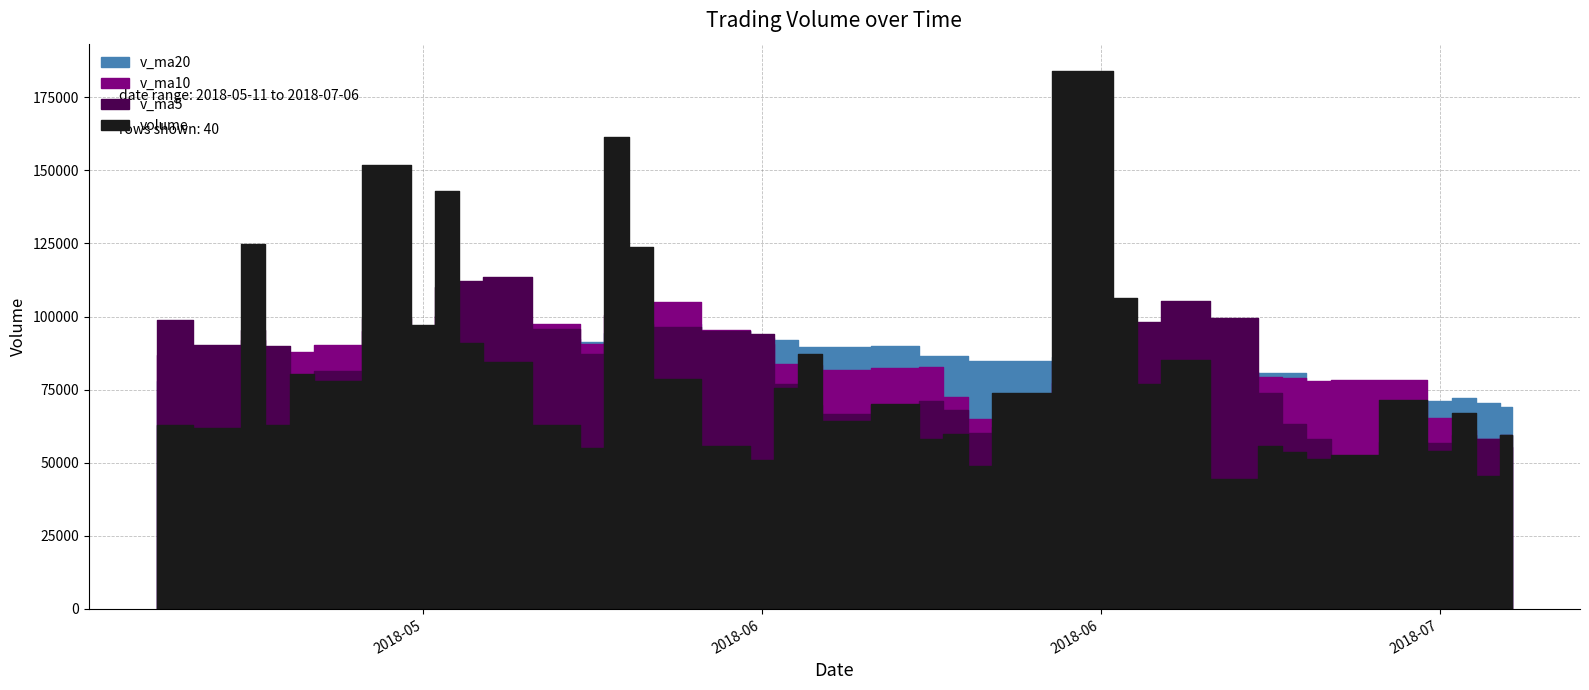

Between 2018-06-26 and 2018-05-11, which series saw the biggest shift?

v_ma5